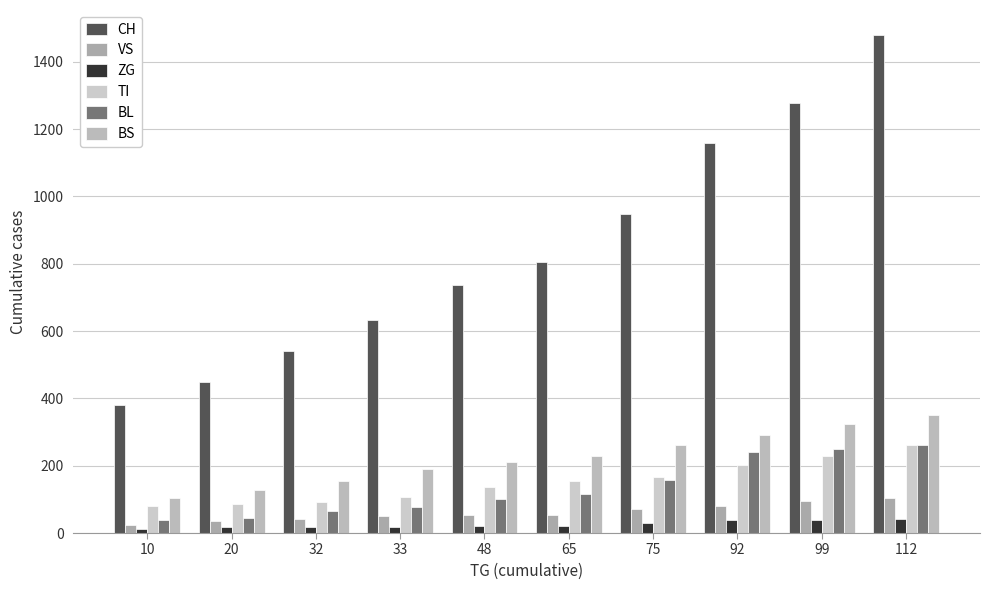

Rank the categories by ZG value from highest to lowest.

112, 99, 92, 75, 48, 65, 20, 32, 33, 10